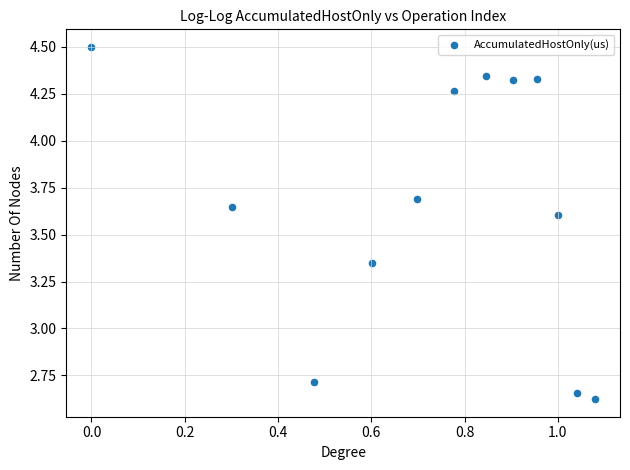

What is the range of X values (max minus min)?

1.1